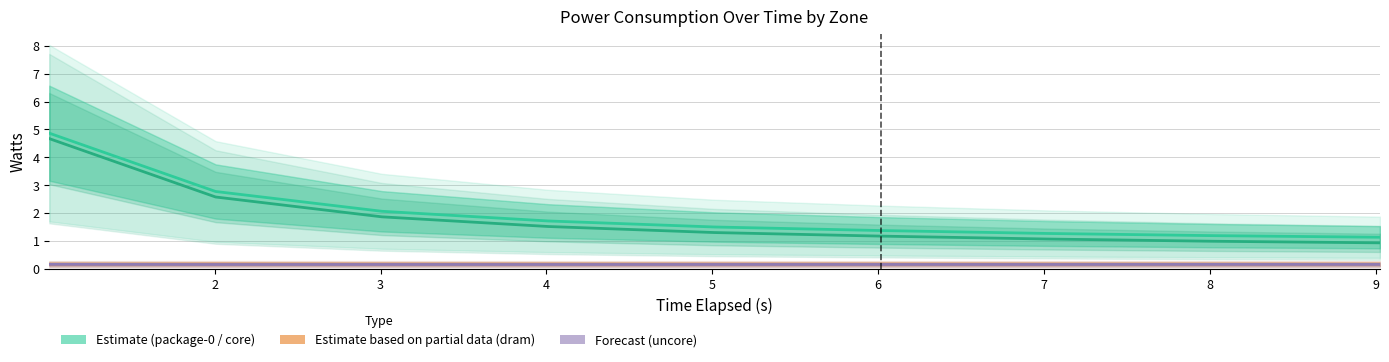

What is the value of the uncore (Forecast) point at the 1st from the left?

0.2